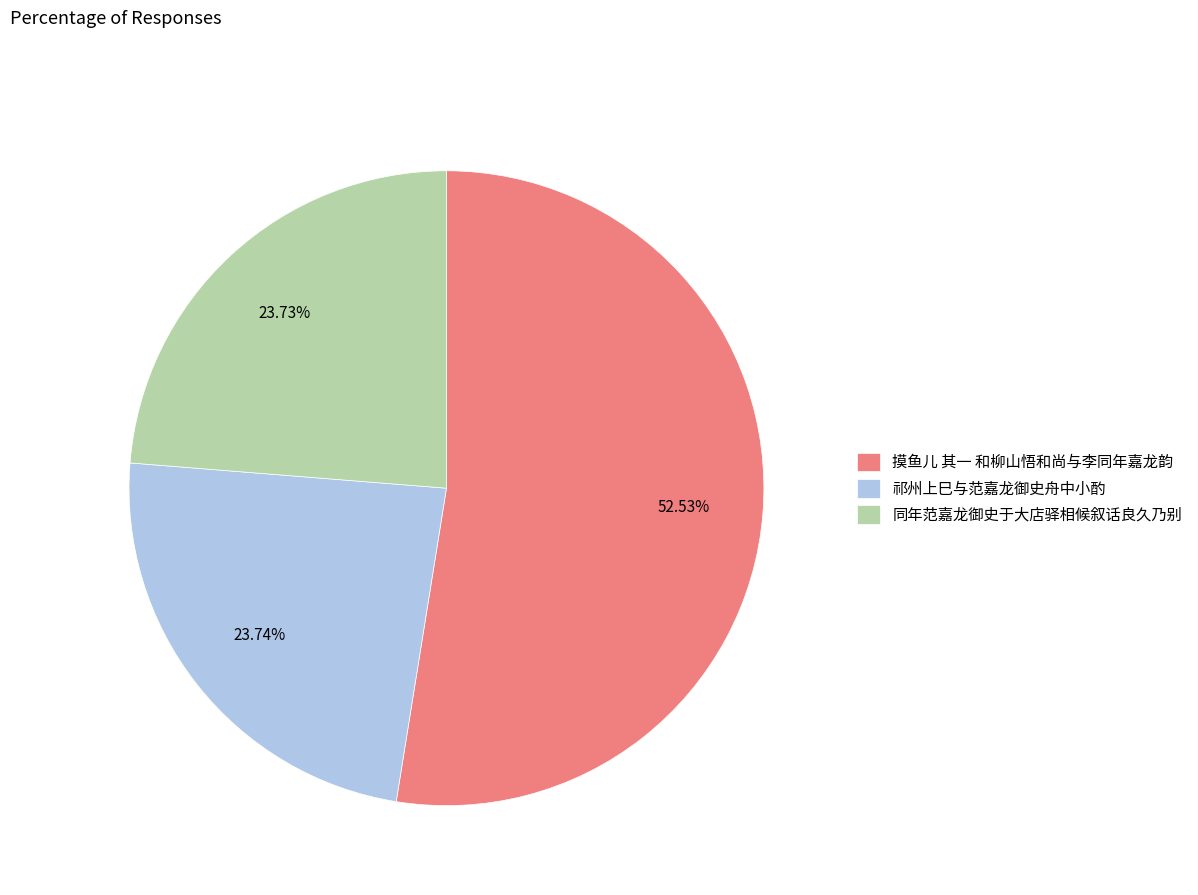

What portion of the pie excludes 同年范嘉龙御史于大店驿相候叙话良久乃别?

76.3%